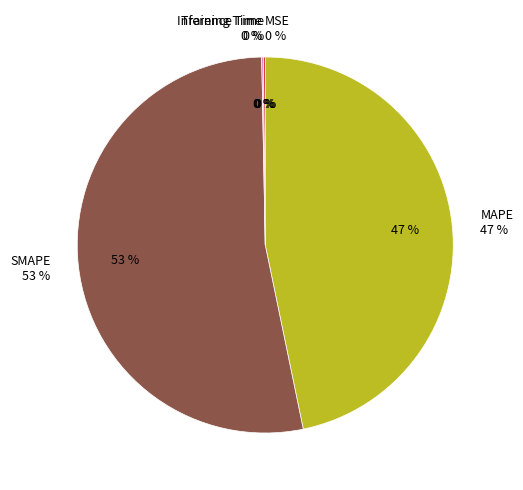

Is the sum of MSE and Inference Time greater than half?

No